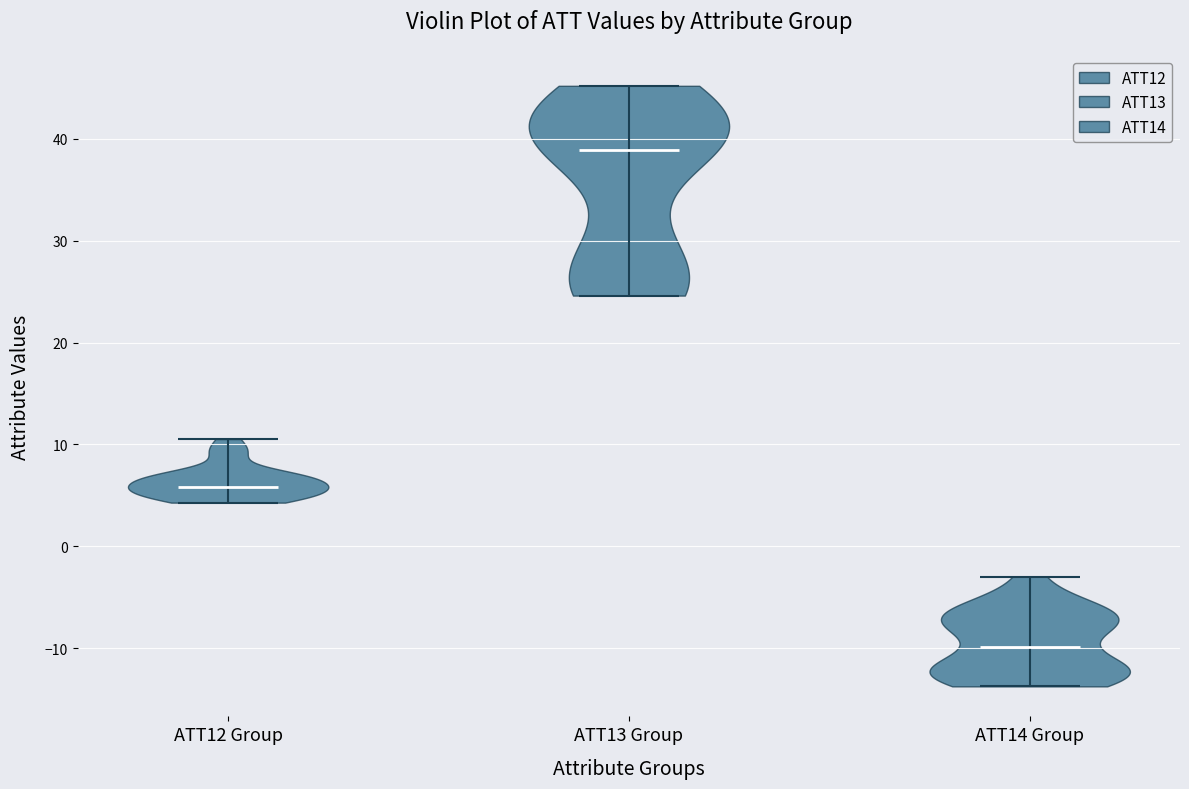

Reading left to right, read every violin against the y-axis: where its median line is, and the lowest and highest points it reaches. The values are not printed on the chart, so give them approximately, as read against the axis.

ATT12 Group: median line 6, lowest point 4, highest point 11
ATT13 Group: median line 39, lowest point 25, highest point 45
ATT14 Group: median line -10, lowest point -14, highest point -3